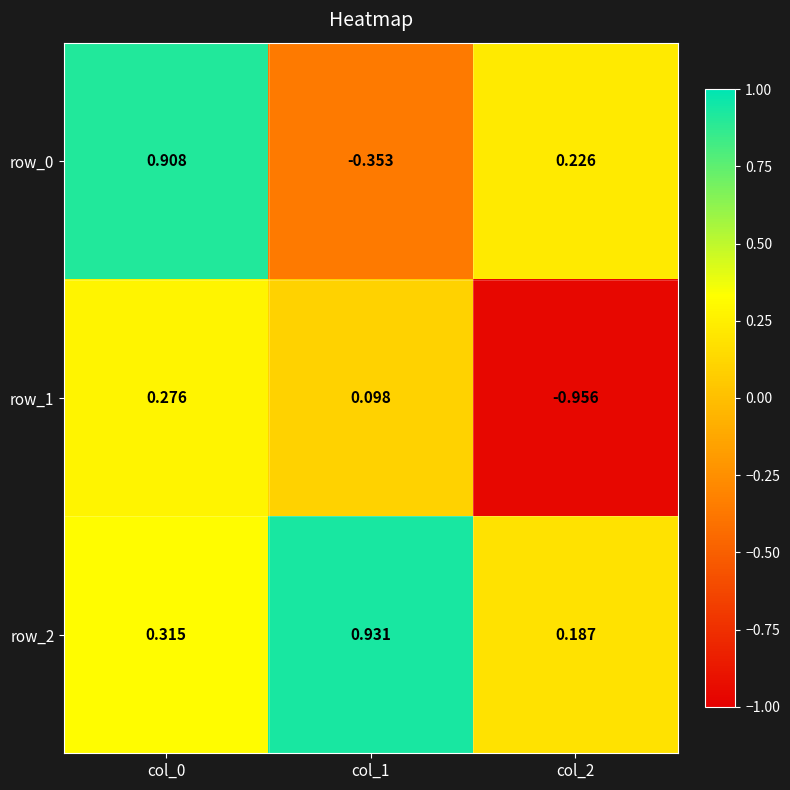

Which category has the highest value across all series?

col_1